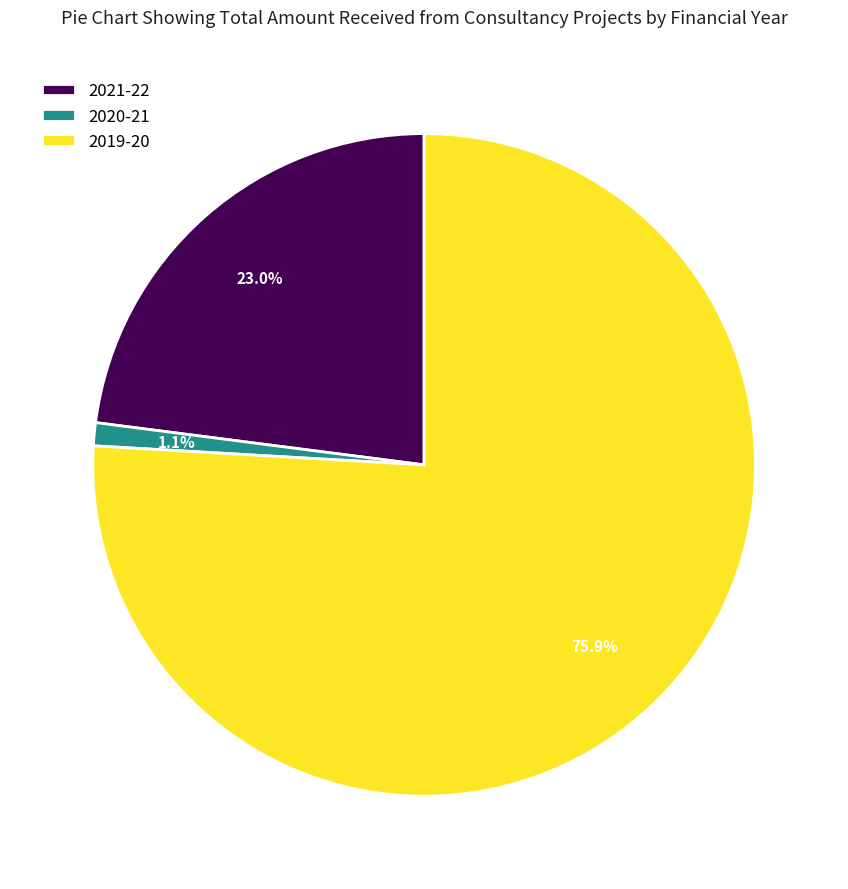

What is the largest slice in the pie chart?

2019-20